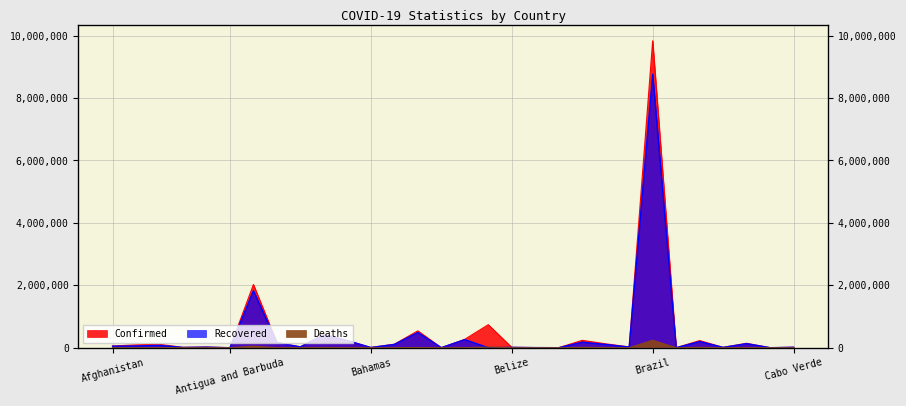

Is it true that Deaths equals 107943 at Brazil?

False